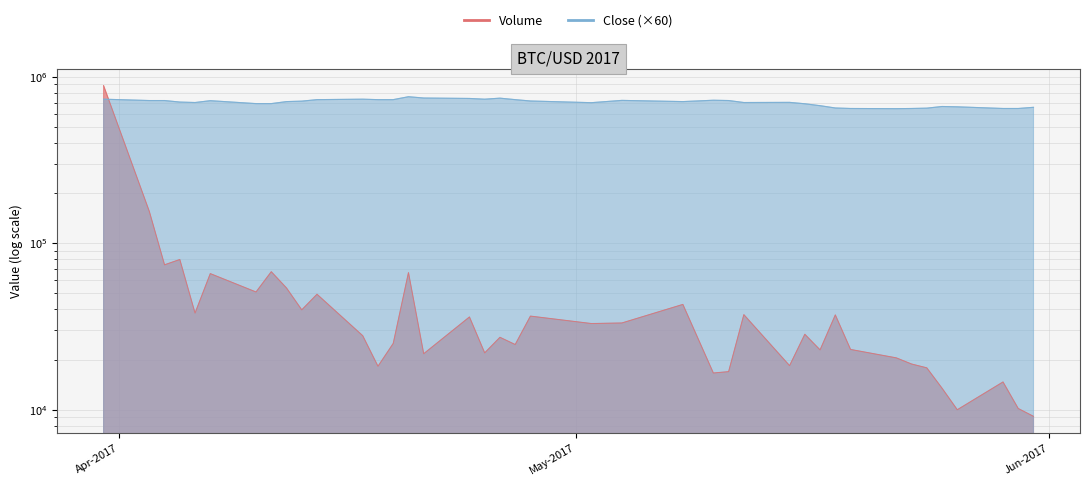

What is the average value of the Volume series?

57284